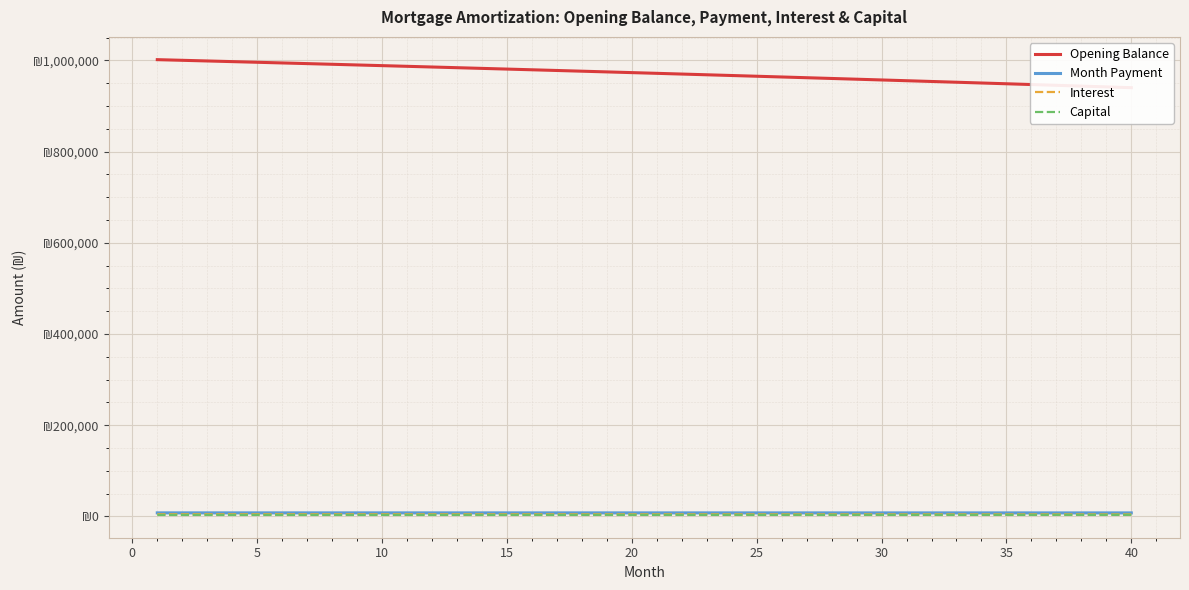

True or false: Capital and Month Payment intersect in this chart.

False